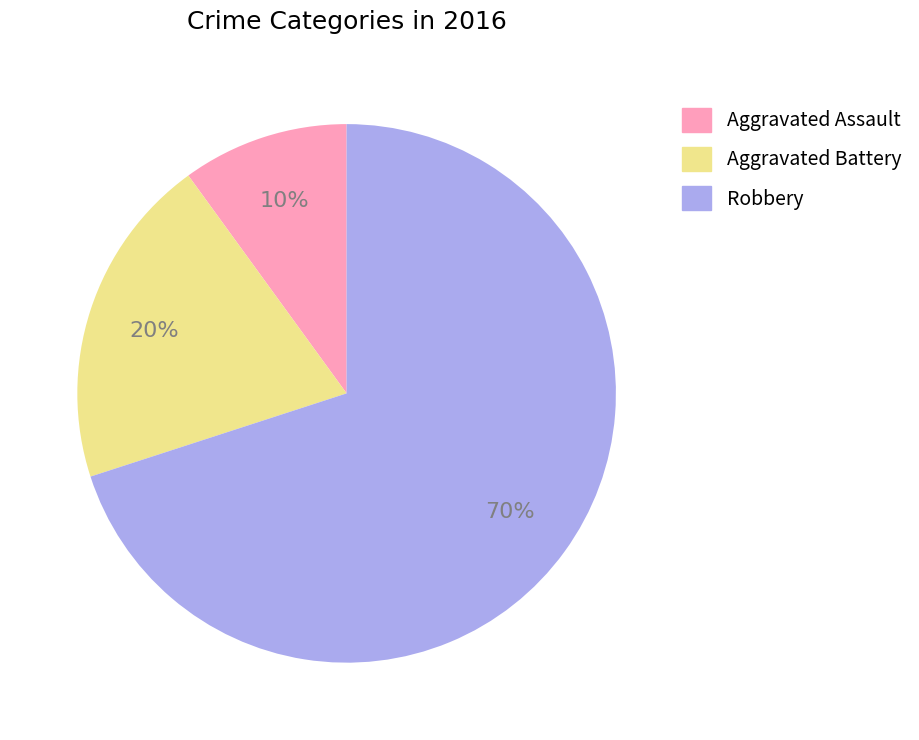

To the nearest percent, what portion does Aggravated Assault represent?

10%